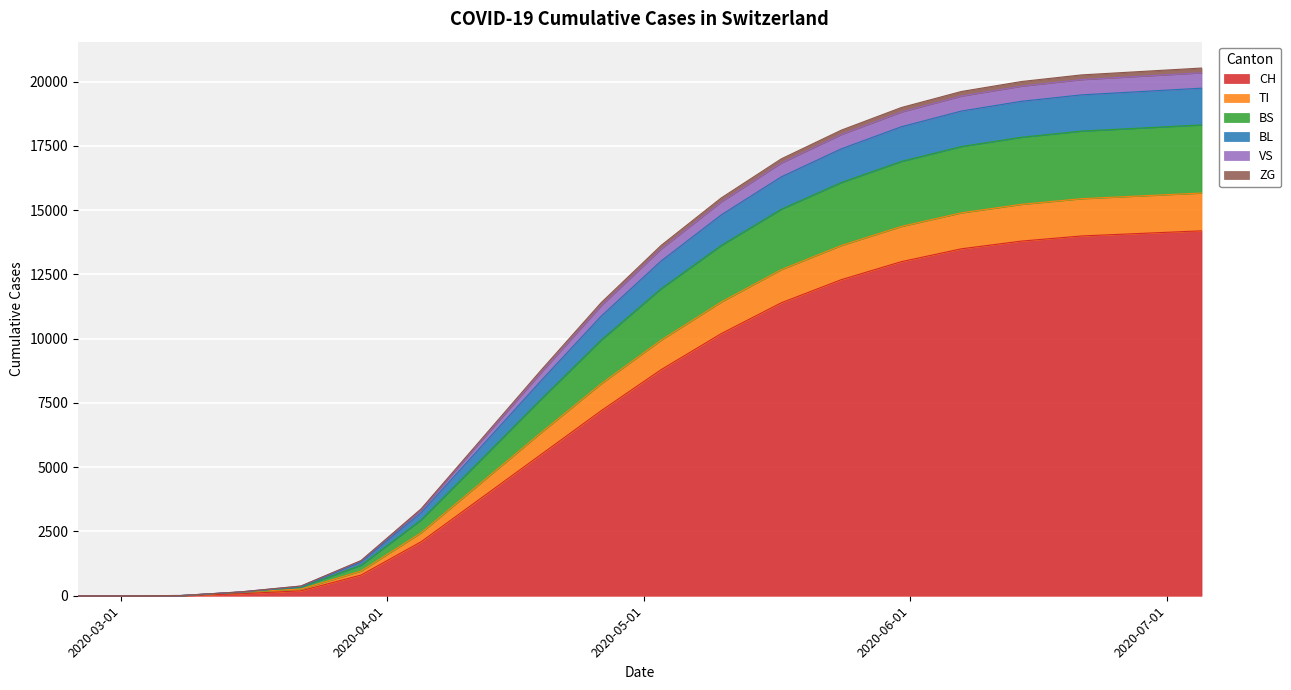

Does the chart display data point markers on the line(s)?

No